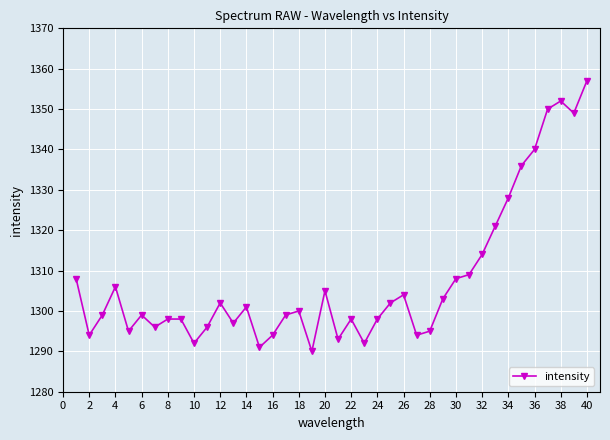

How many data points are less than 1300?

20